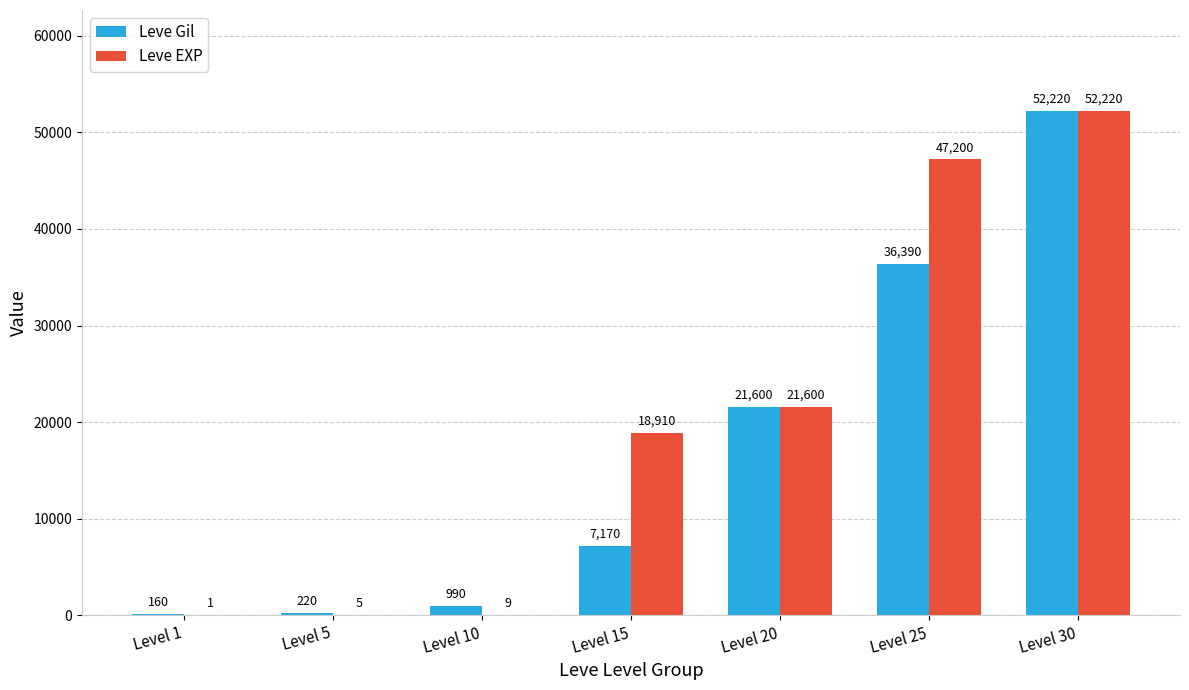

The value of Leve Gil at Level 15 is 1646. True or false?

False